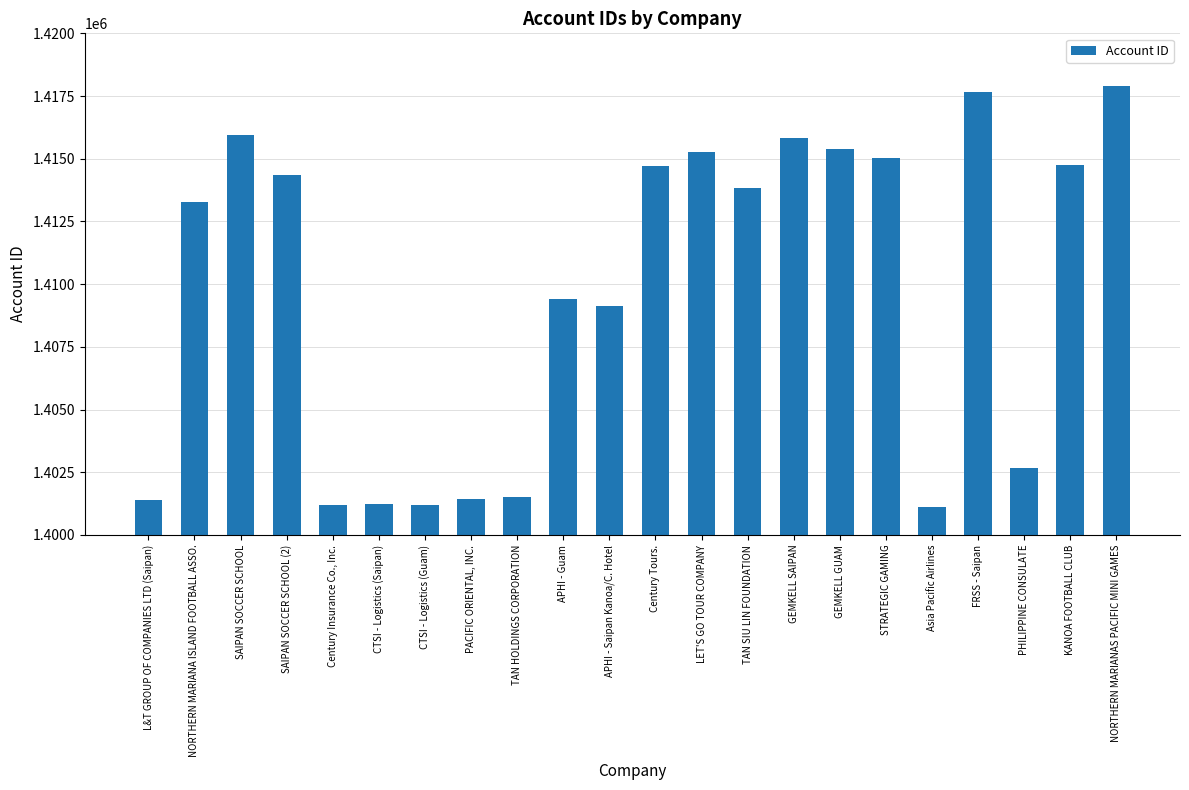

What is the smallest value displayed?

1401132